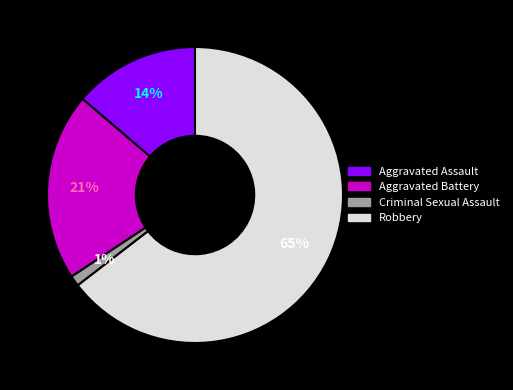

What is the ratio of the value at Robbery to the value at Aggravated Battery?

3.1